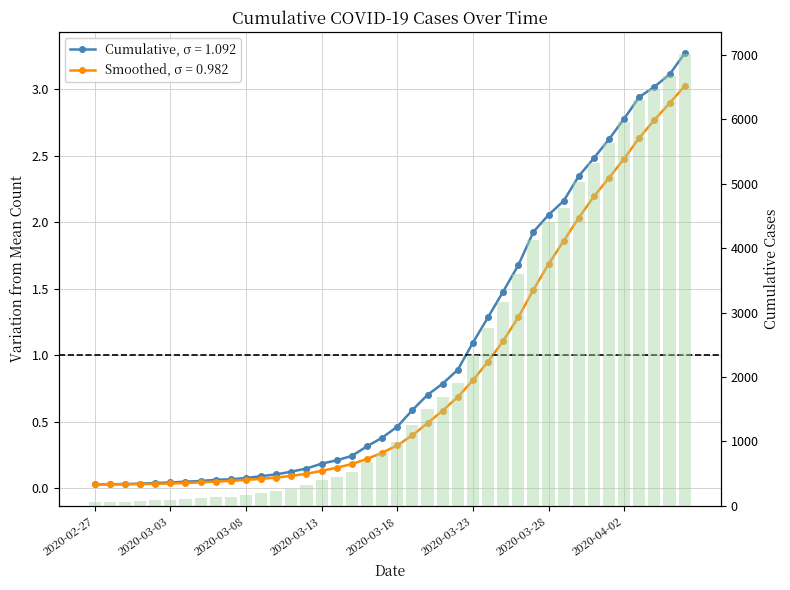

Does the chart contain any negative values?

No